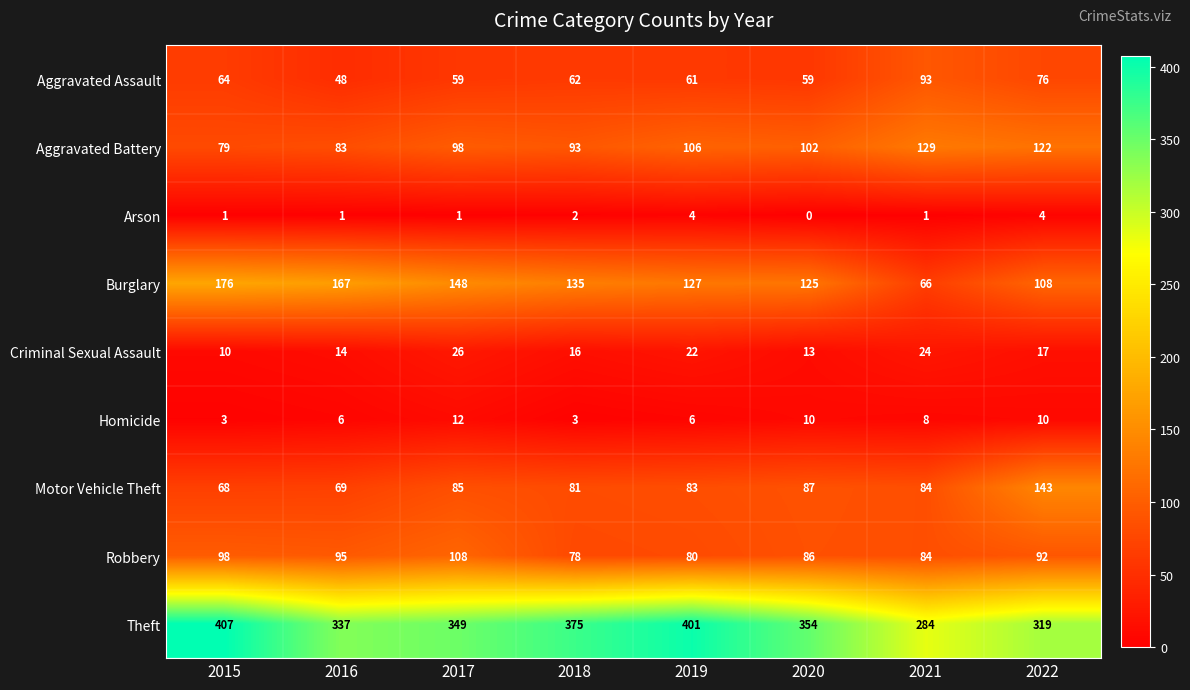

At which category is the sum across all series the highest?

2015